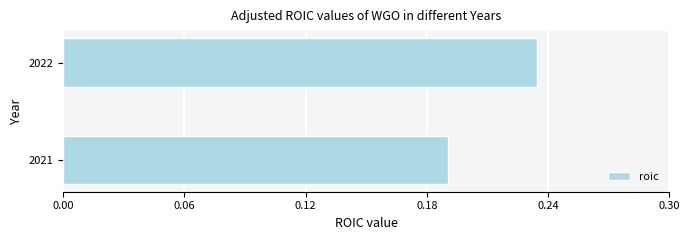

How many bars are there in total?

2